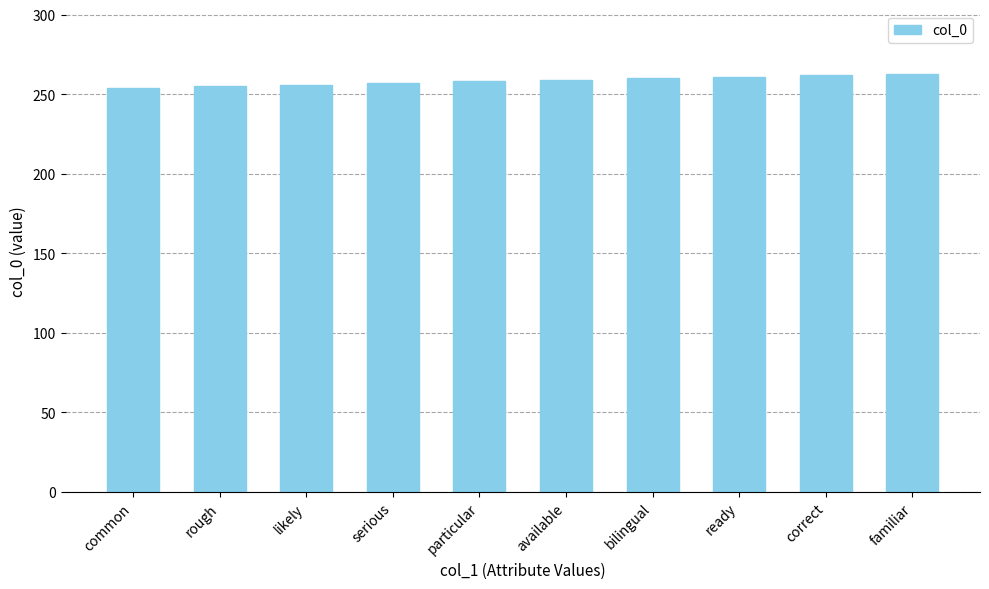

What is the sum of the values at particular and available?

517